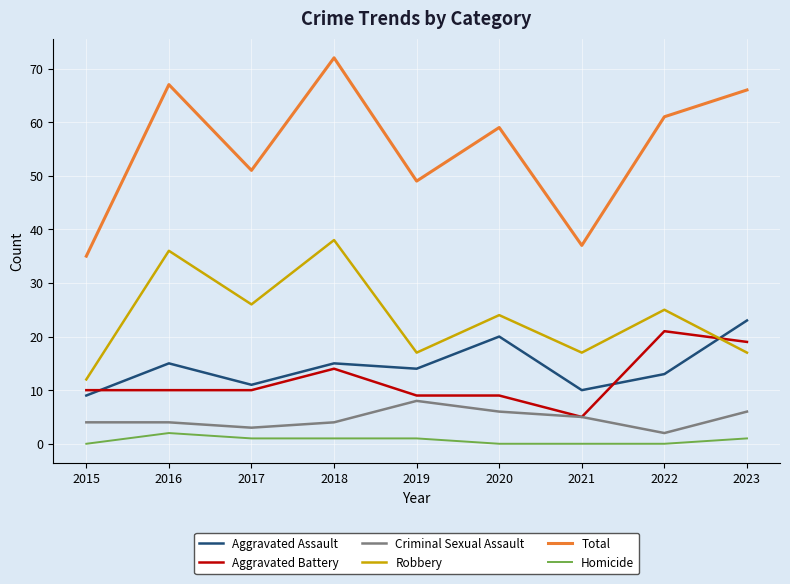

Reading right to left, transcribe all the data shown in this chart.

Aggravated Assault: 23	13	10	20	14	15	11	15	9
Aggravated Battery: 19	21	5	9	9	14	10	10	10
Criminal Sexual Assault: 6	2	5	6	8	4	3	4	4
Robbery: 17	25	17	24	17	38	26	36	12
Total: 66	61	37	59	49	72	51	67	35
Homicide: 1	0	0	0	1	1	1	2	0